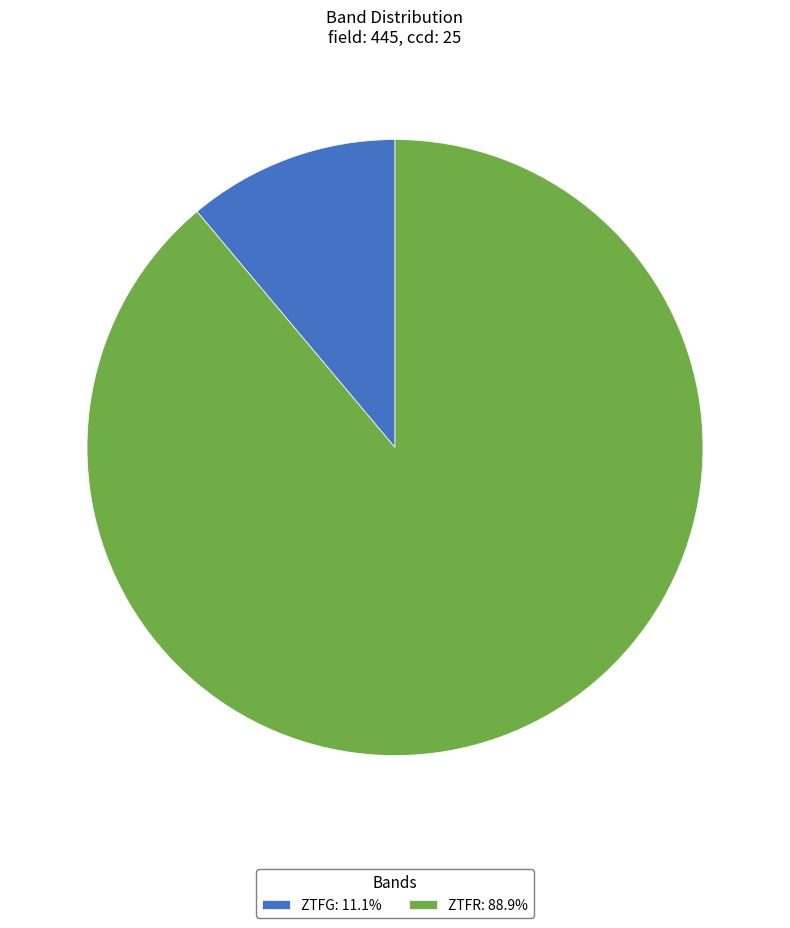

Is the sum of ZTFG: 11.1% and ZTFR: 88.9% greater than half?

Yes